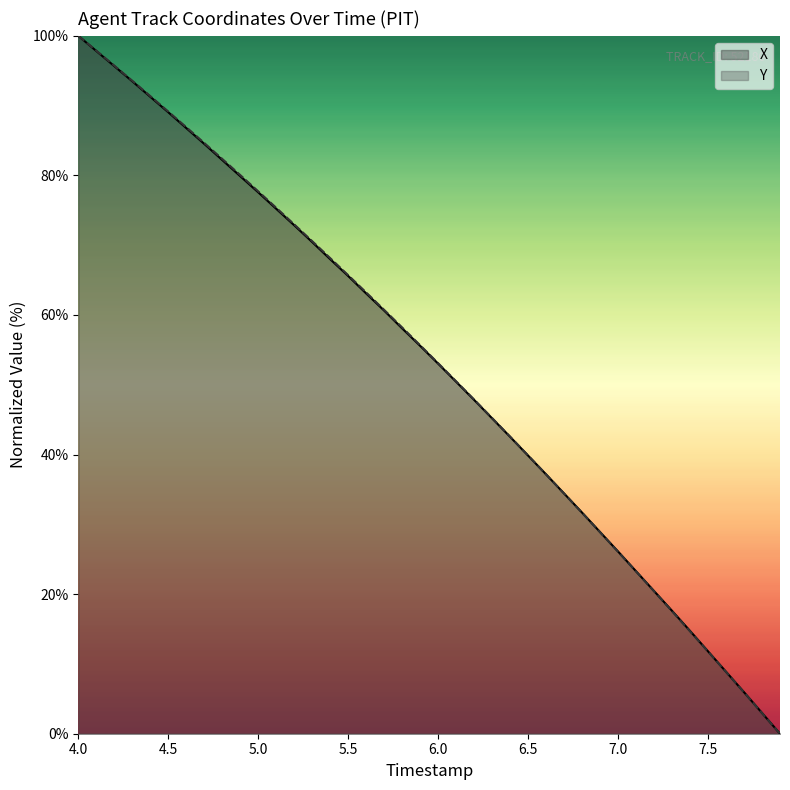

Between 6.0 and 6.5, which series saw the biggest shift?

Y